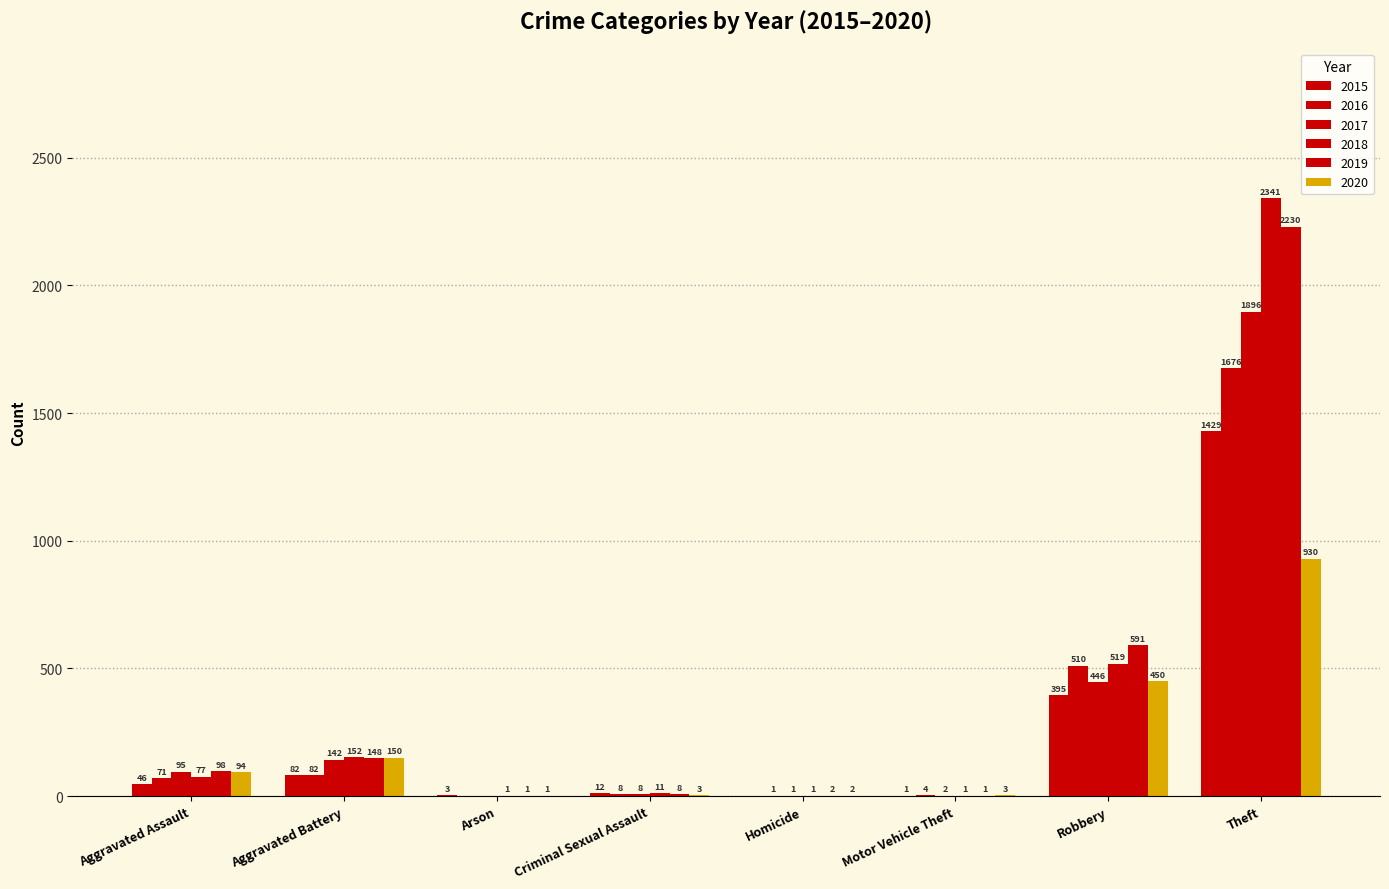

What is the greatest value displayed?

2341